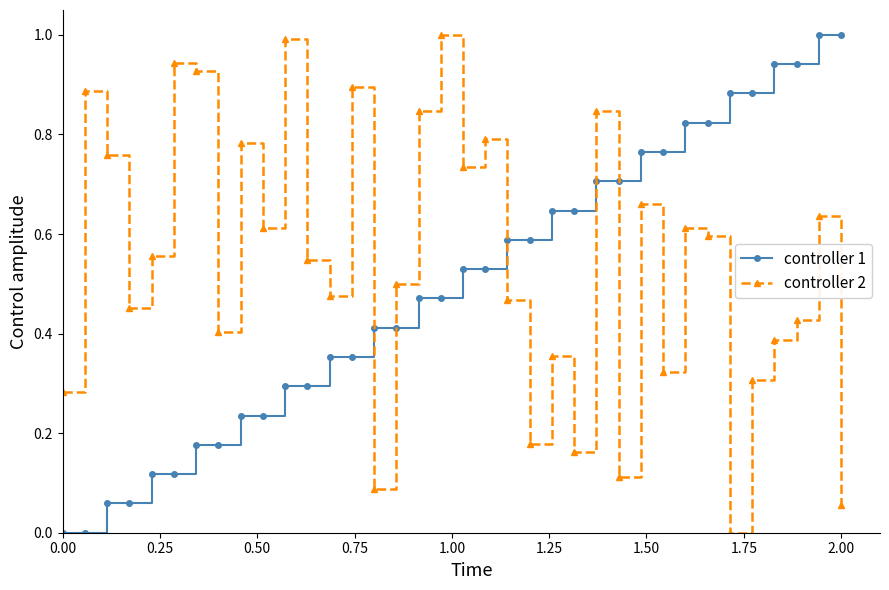

How many lines are shown in the chart?

2